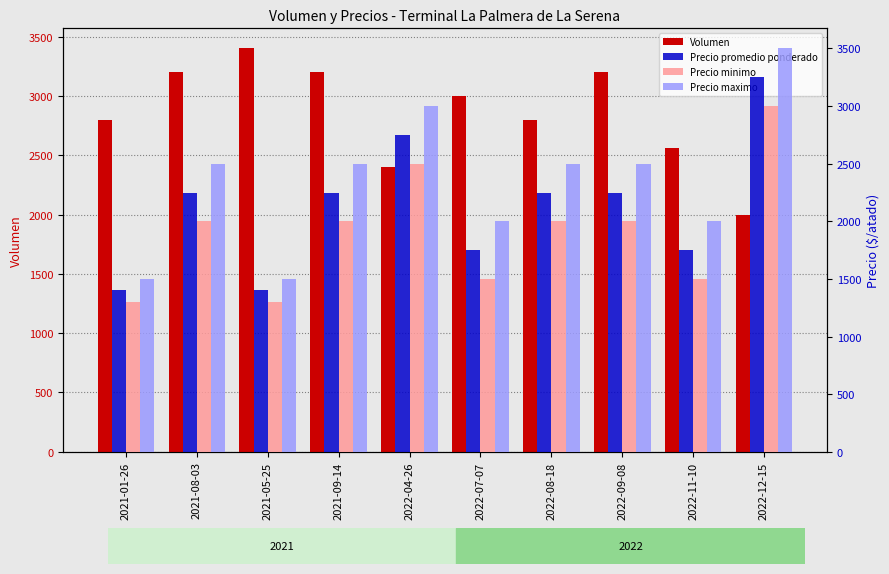

Reading left to right, what are all the values shown in this chart?

Volumen: 2021-01-26=2800	2021-08-03=3200	2021-05-25=3400	2021-09-14=3200	2022-04-26=2400	2022-07-07=3000	2022-08-18=2800	2022-09-08=3200	2022-11-10=2560	2022-12-15=2000
Precio promedio ponderado: 2021-01-26=1400	2021-08-03=2250	2021-05-25=1400	2021-09-14=2250	2022-04-26=2750	2022-07-07=1750	2022-08-18=2250	2022-09-08=2250	2022-11-10=1750	2022-12-15=3250
Precio minimo: 2021-01-26=1300	2021-08-03=2000	2021-05-25=1300	2021-09-14=2000	2022-04-26=2500	2022-07-07=1500	2022-08-18=2000	2022-09-08=2000	2022-11-10=1500	2022-12-15=3000
Precio maximo: 2021-01-26=1500	2021-08-03=2500	2021-05-25=1500	2021-09-14=2500	2022-04-26=3000	2022-07-07=2000	2022-08-18=2500	2022-09-08=2500	2022-11-10=2000	2022-12-15=3500